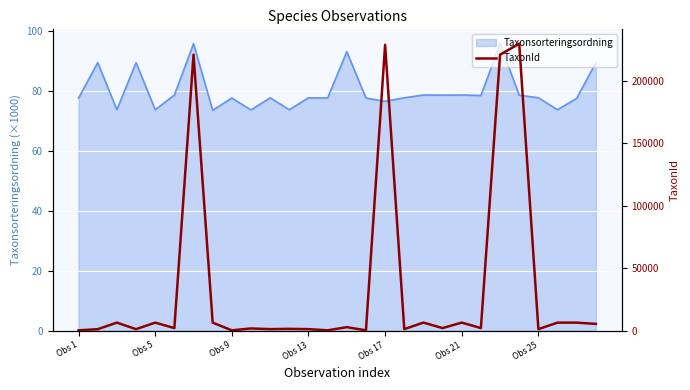

What is the highest value of the Taxonsorteringsordning series?

95.7